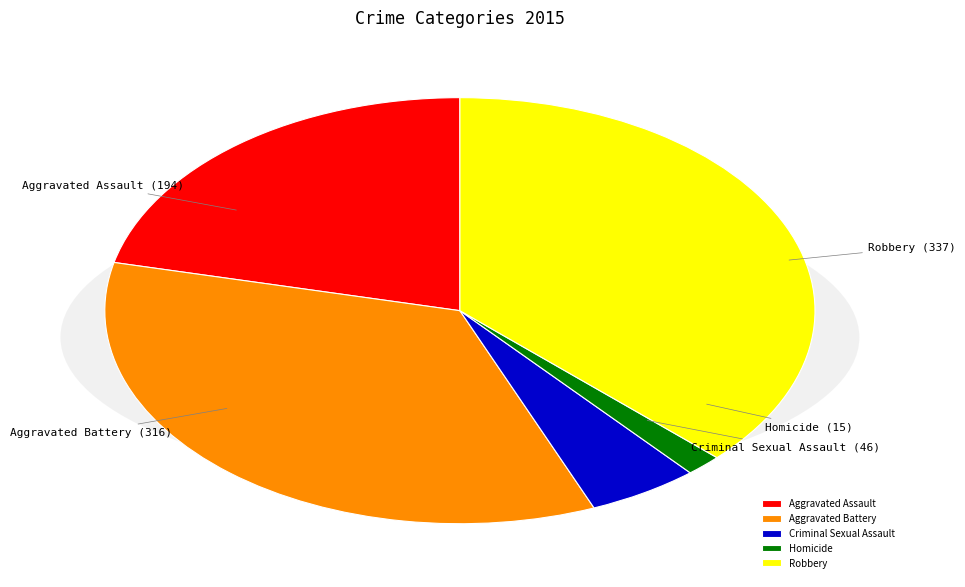

What percentage is the Homicide slice, to the nearest percent?

2%